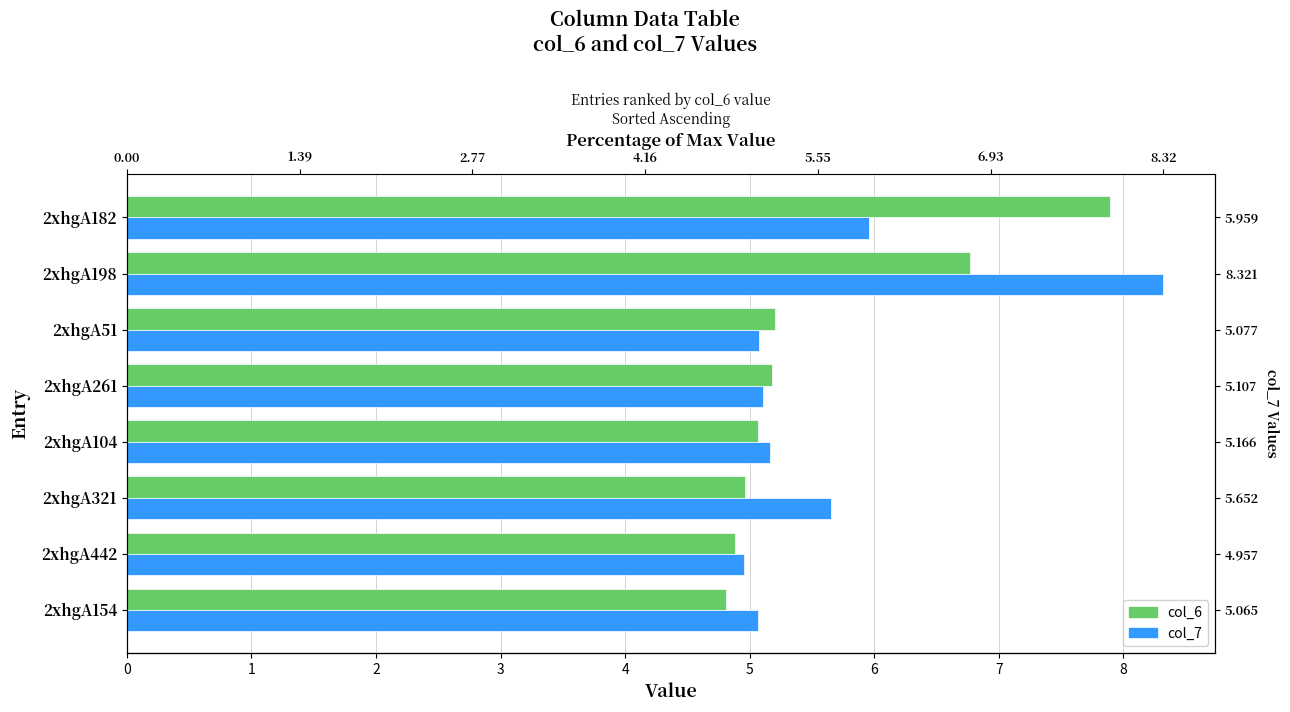

What is the lowest value of the col_7 series?

5.0